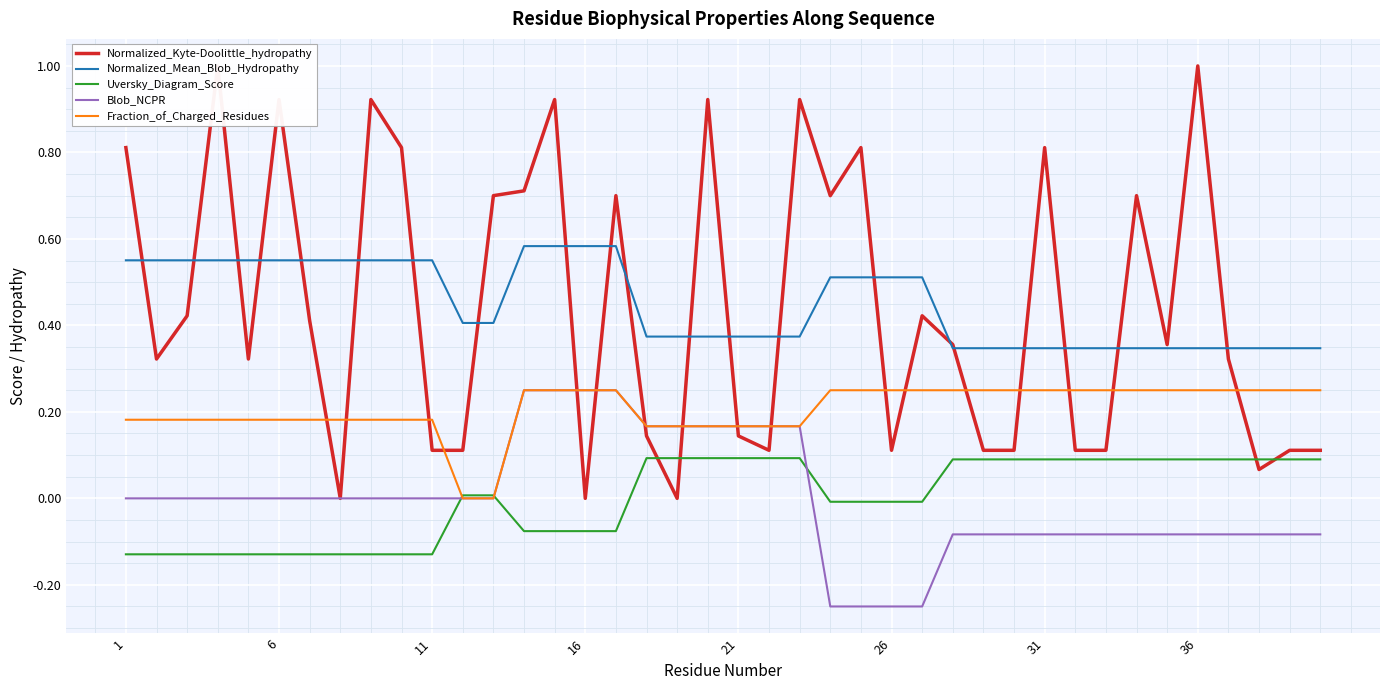

Reading left to right, transcribe all the data shown in this chart.

Normalized_Kyte-Doolittle_hydropathy: 0.8	0.3	0.4	1.0	0.3	0.9	0.4	0.0	0.9	0.8	0.1	0.1	0.7	0.7	0.9	0.0	0.7	0.1	0.0	0.9	0.1	0.1	0.9	0.7	0.8	0.1	0.4	0.4	0.1	0.1	0.8	0.1	0.1	0.7	0.4	1.0	0.3	0.1	0.1	0.1
Normalized_Mean_Blob_Hydropathy: 0.6	0.6	0.6	0.6	0.6	0.6	0.6	0.6	0.6	0.6	0.6	0.4	0.4	0.6	0.6	0.6	0.6	0.4	0.4	0.4	0.4	0.4	0.4	0.5	0.5	0.5	0.5	0.3	0.3	0.3	0.3	0.3	0.3	0.3	0.3	0.3	0.3	0.3	0.3	0.3
Uversky_Diagram_Score: -0.1	-0.1	-0.1	-0.1	-0.1	-0.1	-0.1	-0.1	-0.1	-0.1	-0.1	0.0	0.0	-0.1	-0.1	-0.1	-0.1	0.1	0.1	0.1	0.1	0.1	0.1	-0.0	-0.0	-0.0	-0.0	0.1	0.1	0.1	0.1	0.1	0.1	0.1	0.1	0.1	0.1	0.1	0.1	0.1
Blob_NCPR: 0.0	0.0	0.0	0.0	0.0	0.0	0.0	0.0	0.0	0.0	0.0	0.0	0.0	0.2	0.2	0.2	0.2	0.2	0.2	0.2	0.2	0.2	0.2	-0.2	-0.2	-0.2	-0.2	-0.1	-0.1	-0.1	-0.1	-0.1	-0.1	-0.1	-0.1	-0.1	-0.1	-0.1	-0.1	-0.1
Fraction_of_Charged_Residues: 0.2	0.2	0.2	0.2	0.2	0.2	0.2	0.2	0.2	0.2	0.2	0.0	0.0	0.2	0.2	0.2	0.2	0.2	0.2	0.2	0.2	0.2	0.2	0.2	0.2	0.2	0.2	0.2	0.2	0.2	0.2	0.2	0.2	0.2	0.2	0.2	0.2	0.2	0.2	0.2